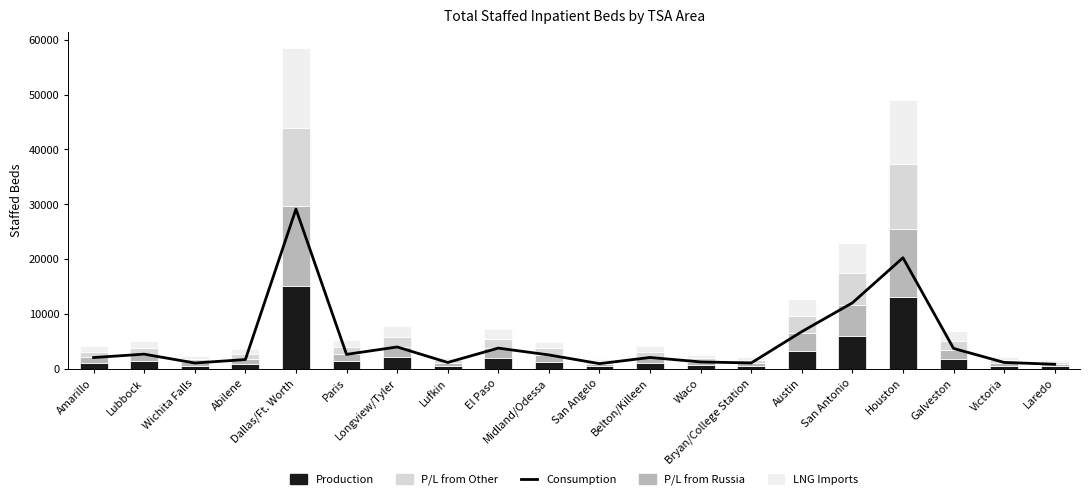

What is the difference between the highest and lowest values at Paris?

1317